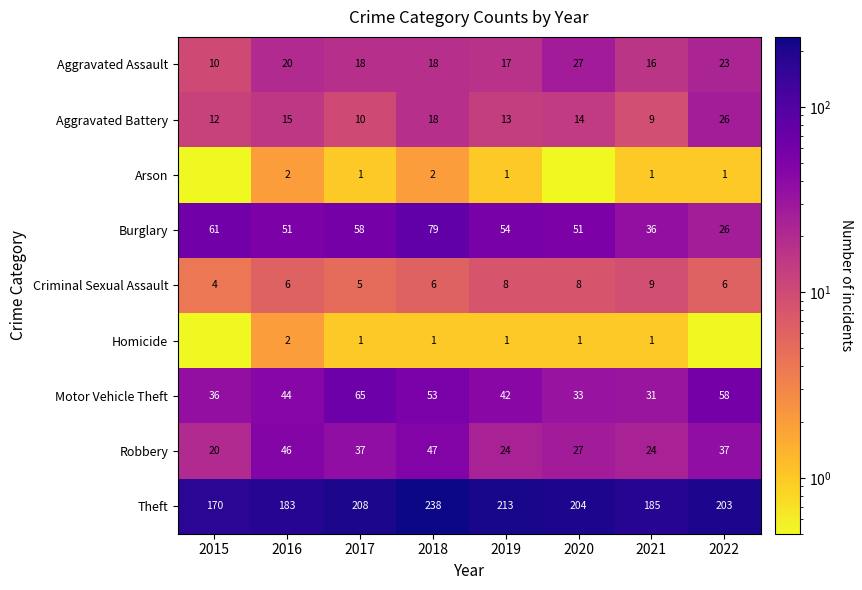

What is the lowest value of the Motor Vehicle Theft series?

31.0